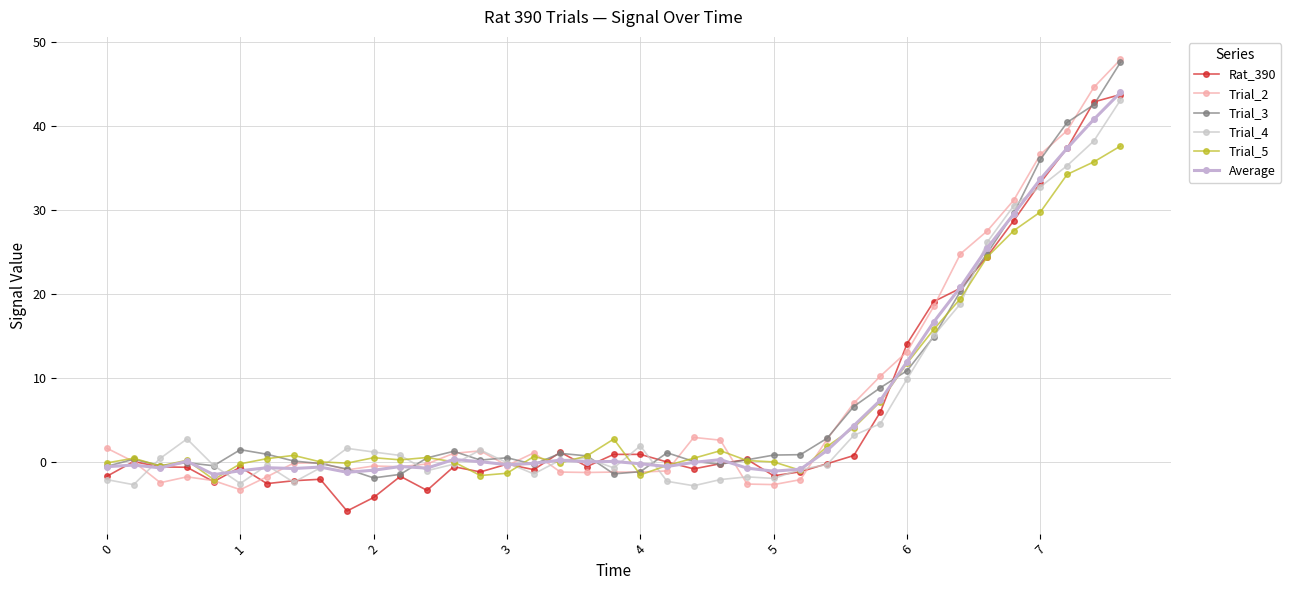

What is the sum of all Rat_390 values?

237.4